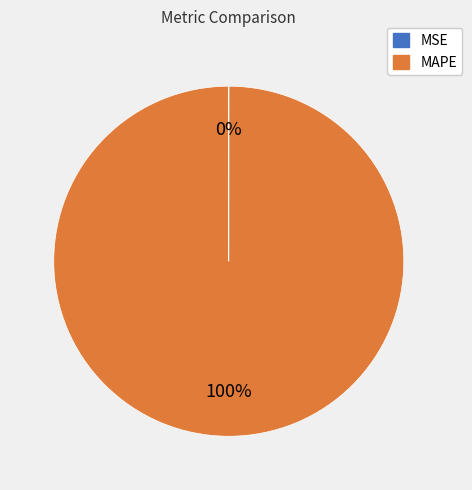

To the nearest percent, what portion does MAPE represent?

100%